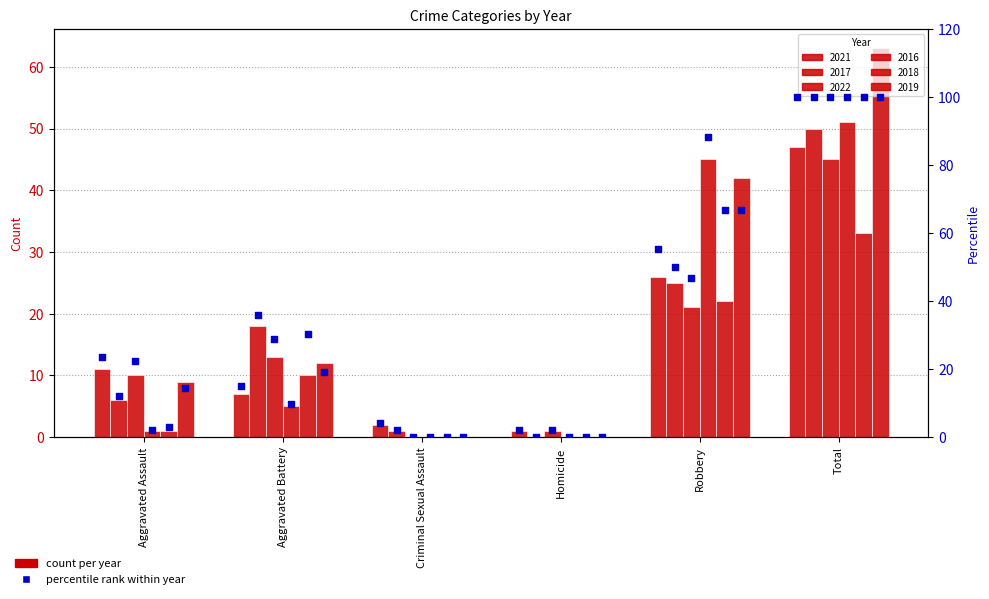

Between Homicide and Criminal Sexual Assault, which is larger?

Criminal Sexual Assault